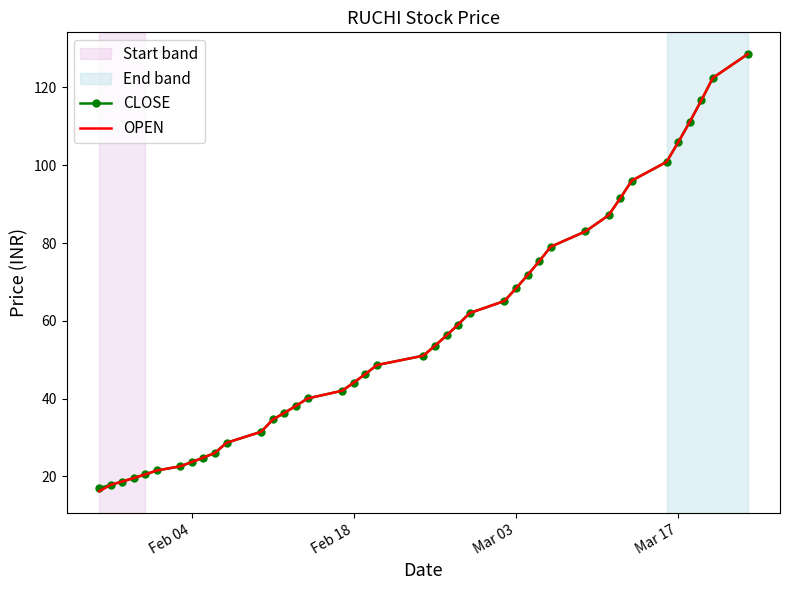

What is the highest value of the OPEN series?

128.6